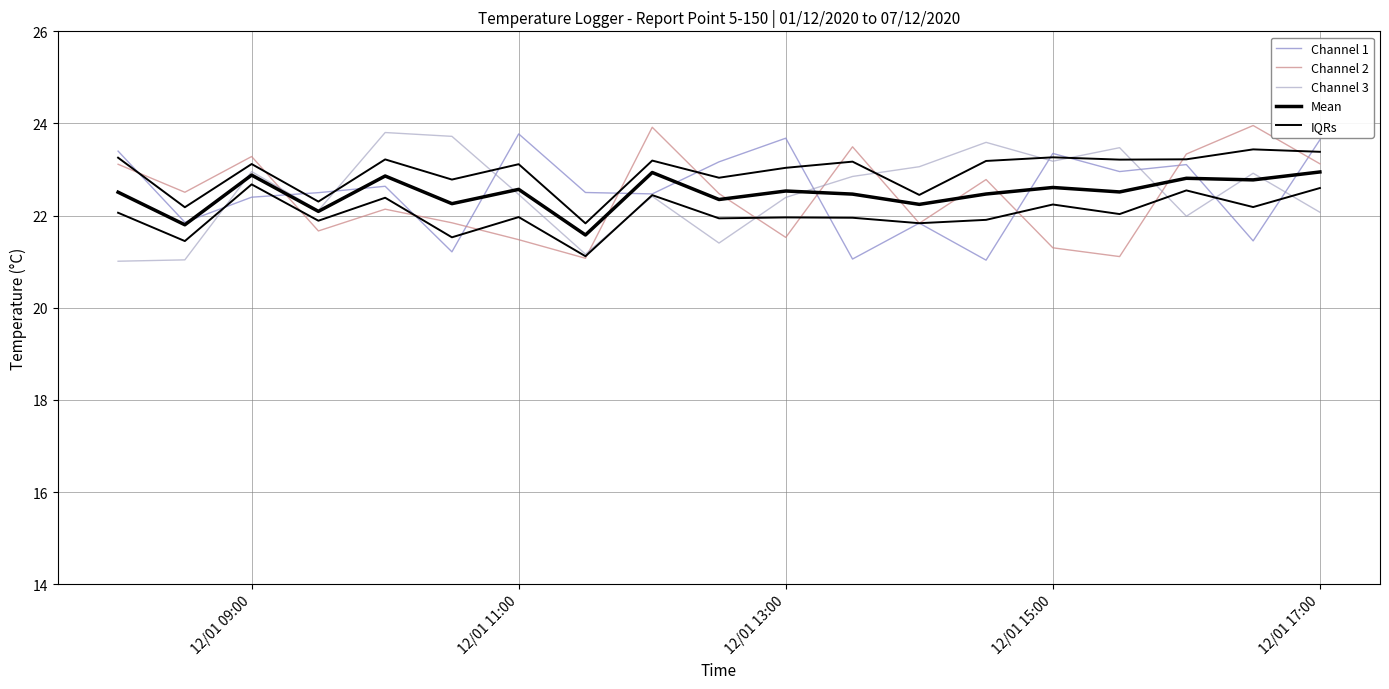

How many lines are shown in the chart?

5